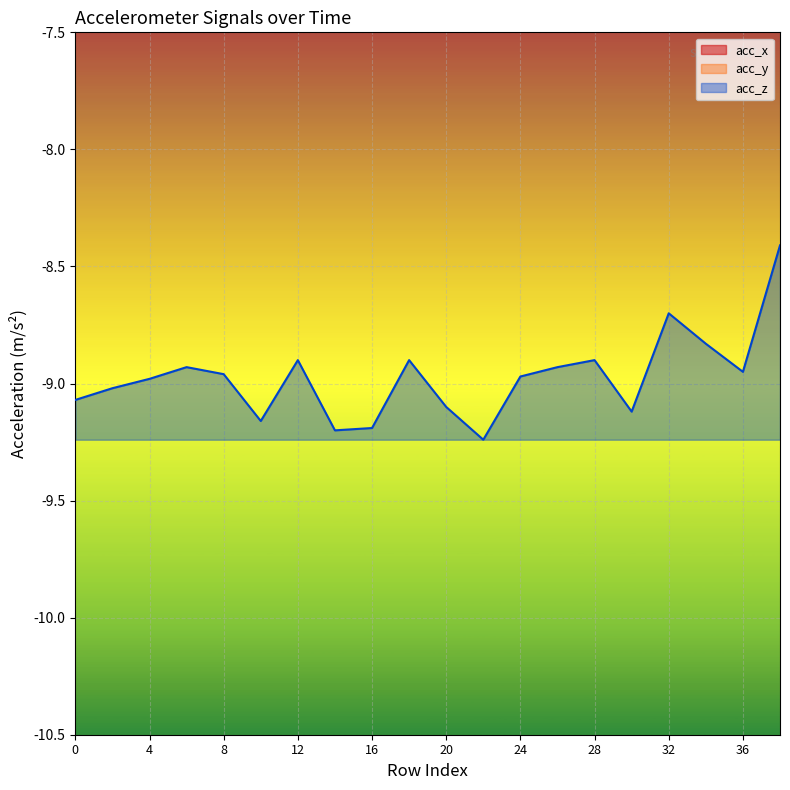

The value of acc_x at 10 is -1.5. True or false?

True